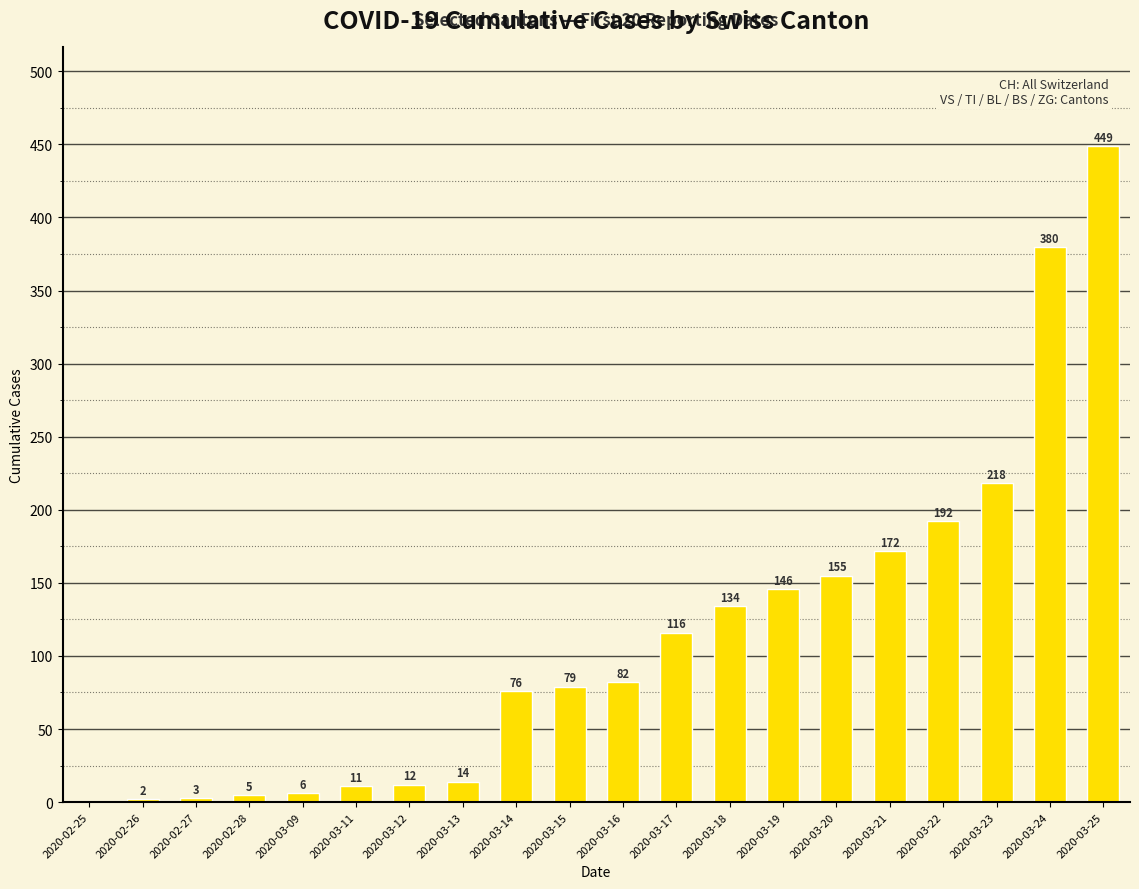

What is the ratio of the value at 2020-03-23 to the value at 2020-02-28?

43.6